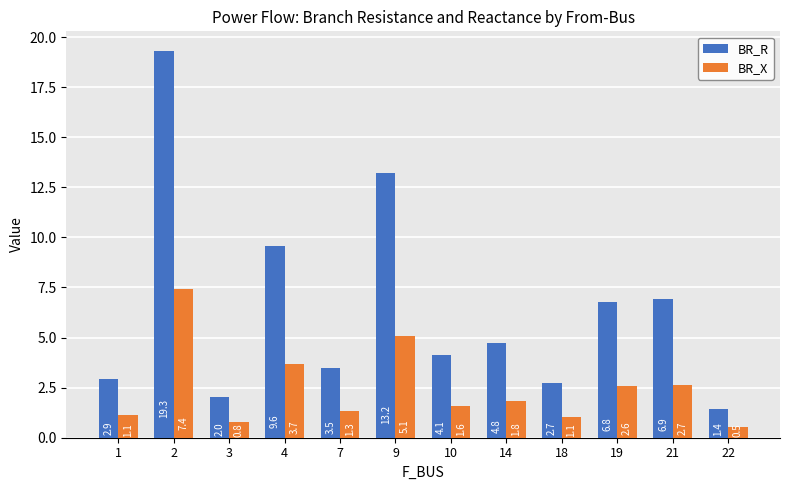

How many bars are there in total?

24